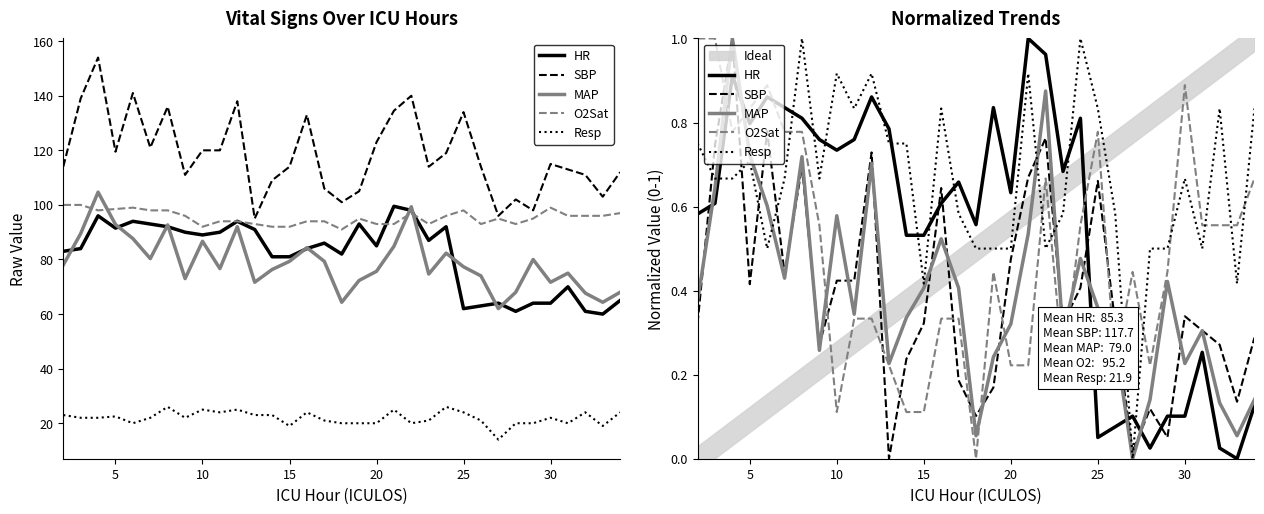

True or false: HR and MAP cross at least once.

True